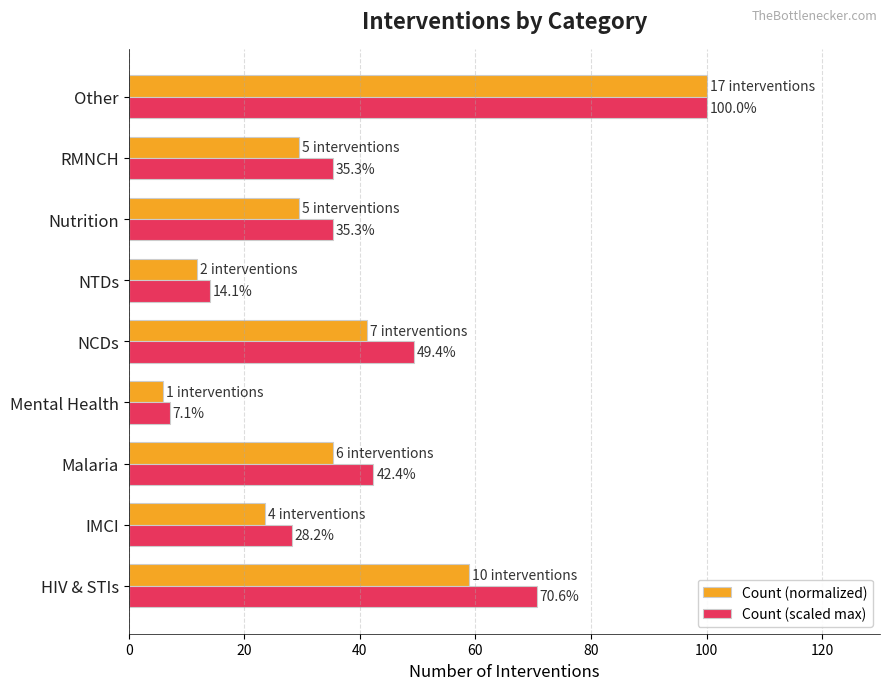

What is the highest value of the Count (normalized) series?

100.0